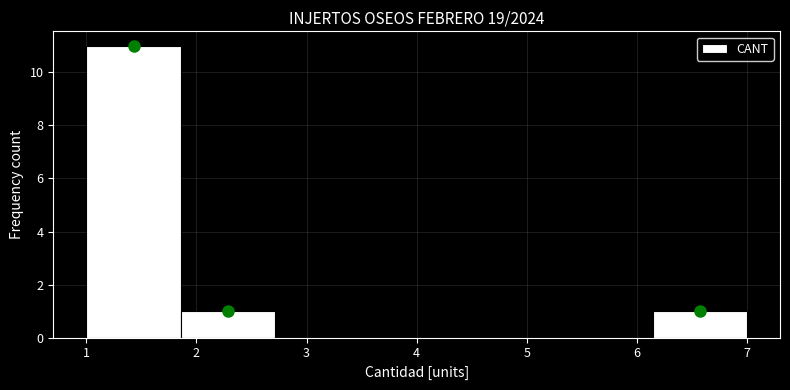

Reading left to right, list every bar in this chart as the range it spans on the x-axis followed by its height. Neither the bar edges nor the heights are printed on the chart, so give them approximately, as read against the axes.

1.0 to 1.9: 11
1.9 to 2.7: 1
2.7 to 3.6: 0
3.6 to 4.4: 0
4.4 to 5.3: 0
5.3 to 6.1: 0
6.1 to 7.0: 1